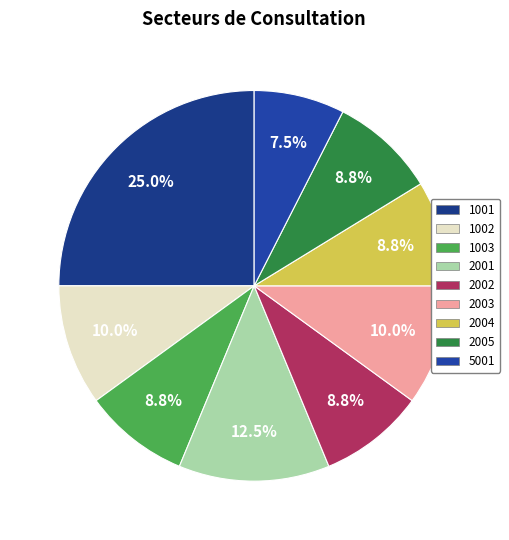

How many segments does this pie chart have?

9